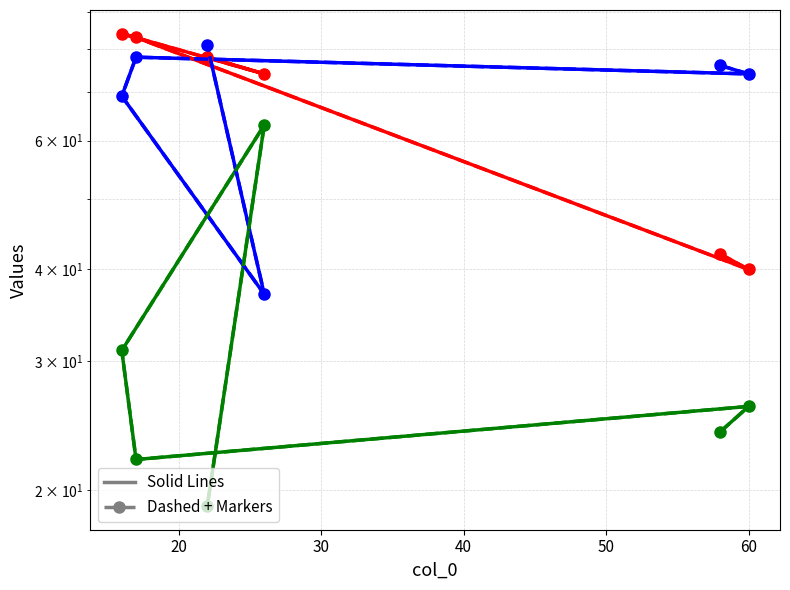

True or false: col_1 (dashed) and col_3 (solid) cross at least once.

False